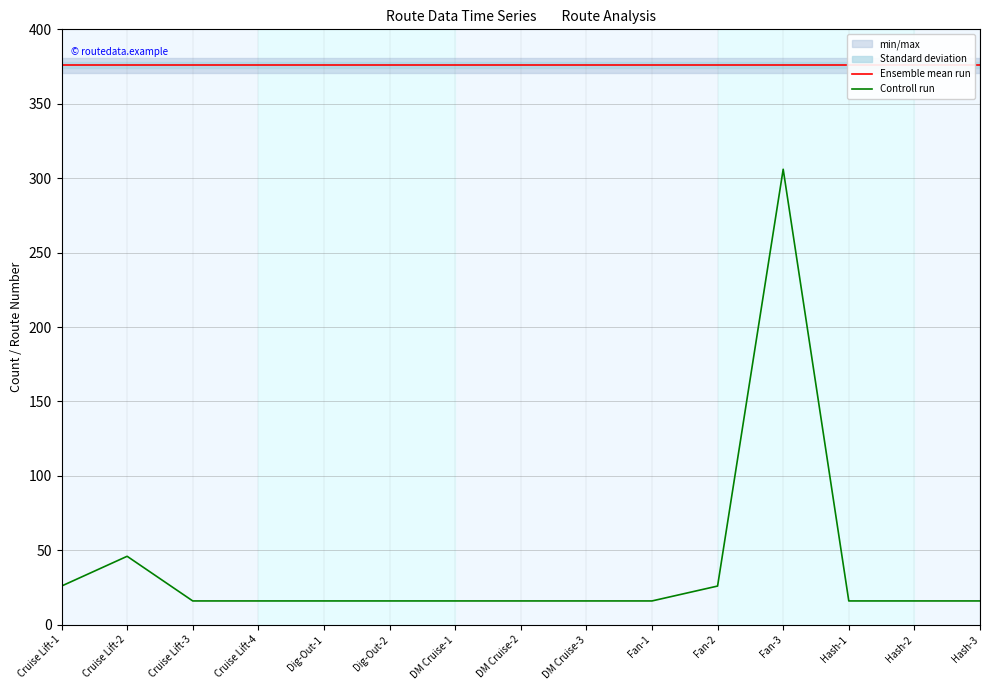

Which series has the largest range (max minus min)?

Controll run